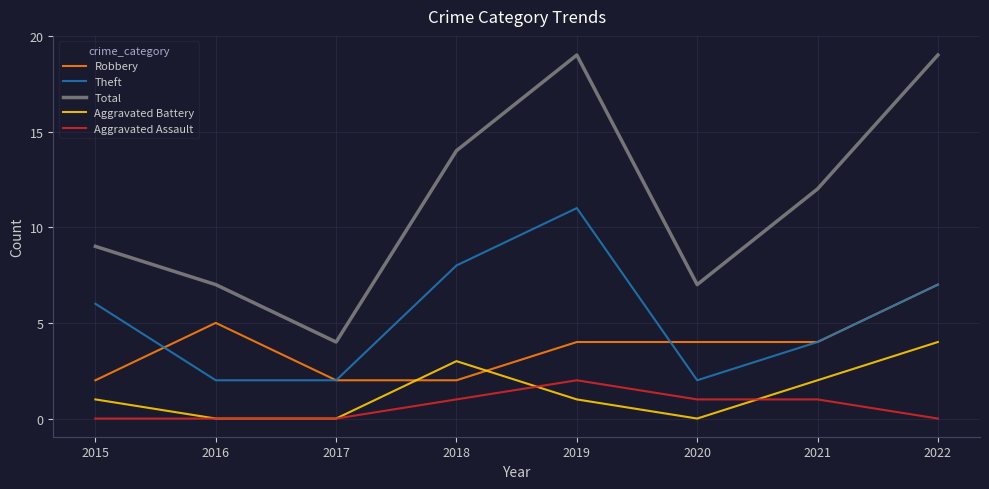

Is the value of Robbery at 2022 greater than the value of Theft at 2021?

Yes